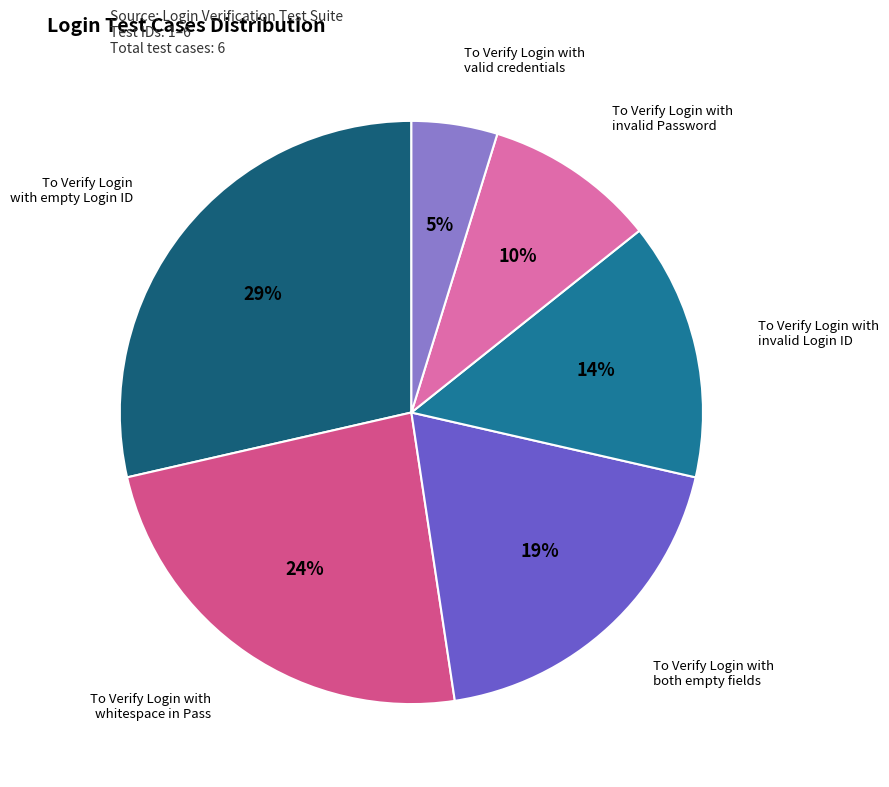

Does any single category account for the majority?

No